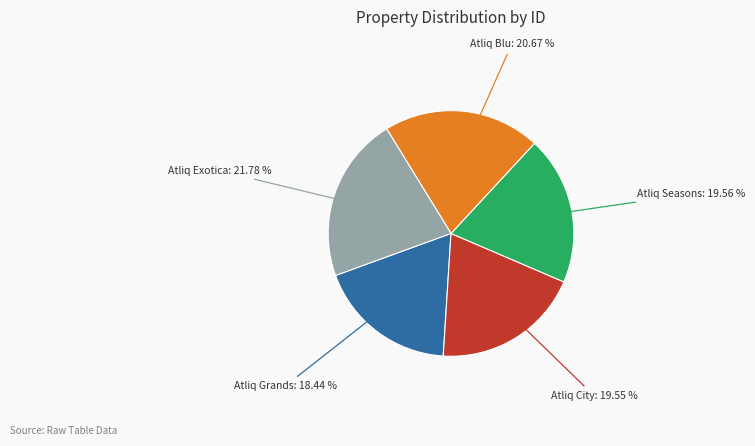

Is there any slice that represents more than half of the pie?

No